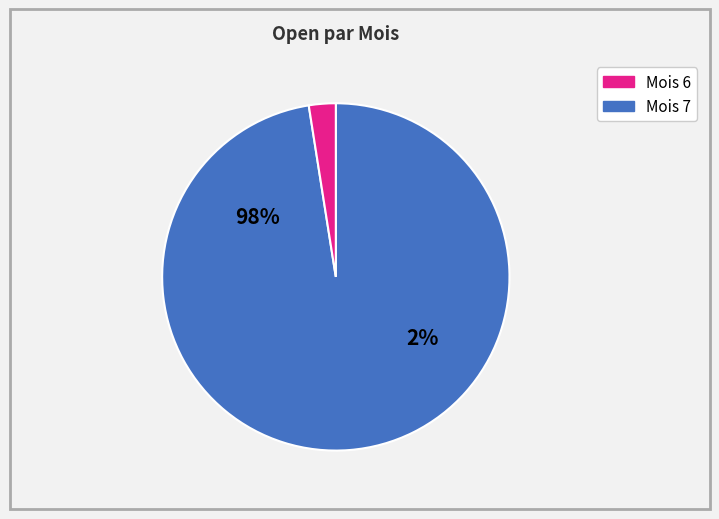

Does 20 account for over 50% of the chart?

No